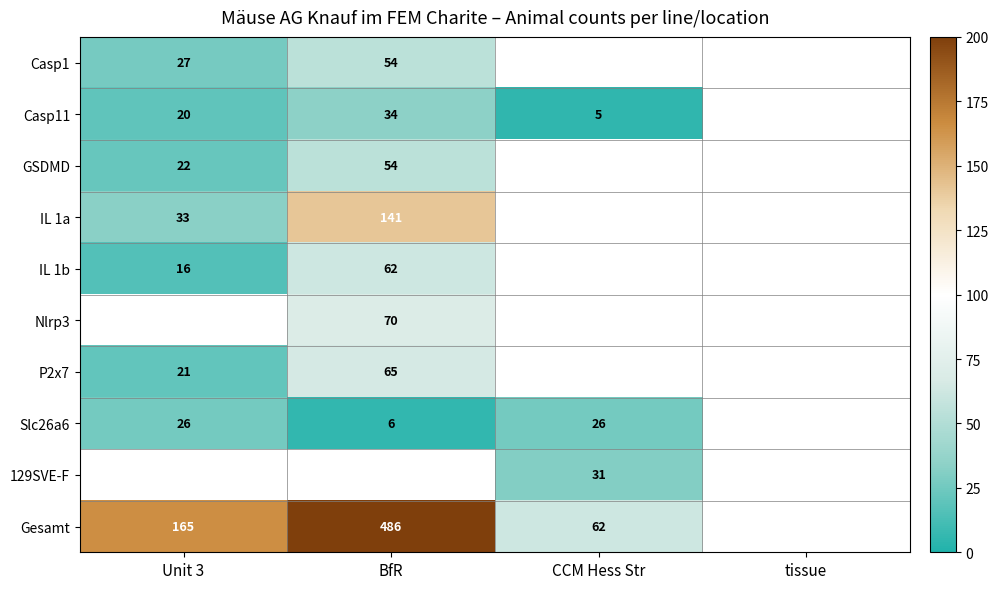

The IL 1a series shows 33 at Unit 3. True or false?

True